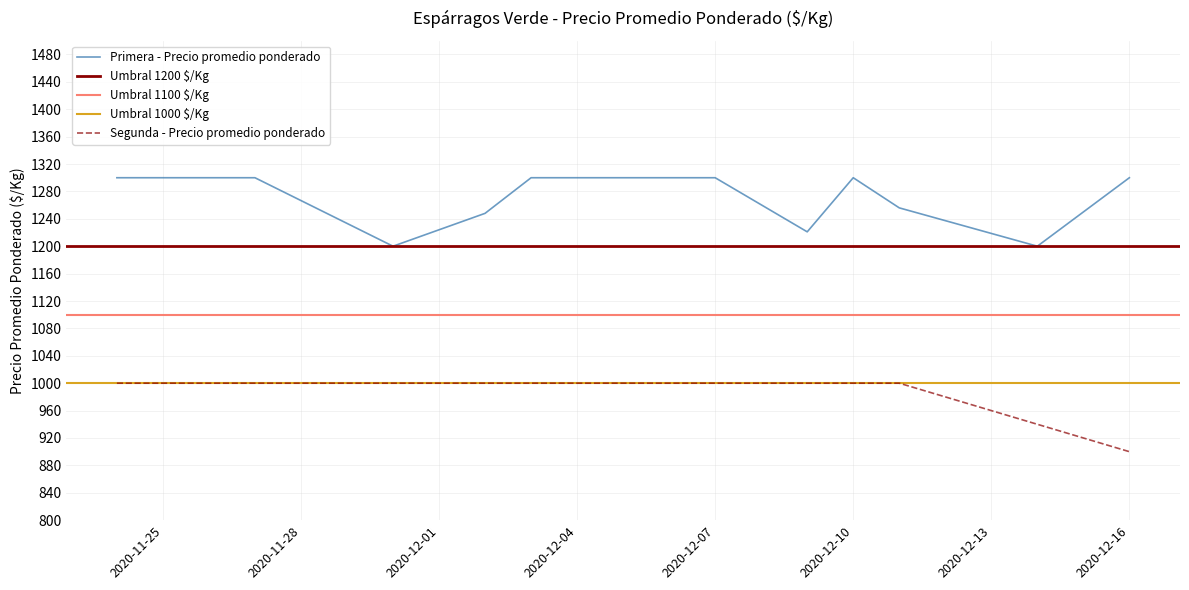

Which series has the largest total across all categories?

Primera - Precio promedio ponderado